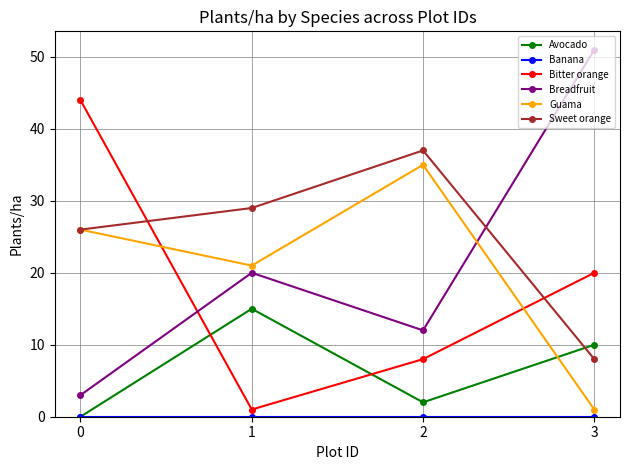

Does the chart display data point markers on the line(s)?

Yes